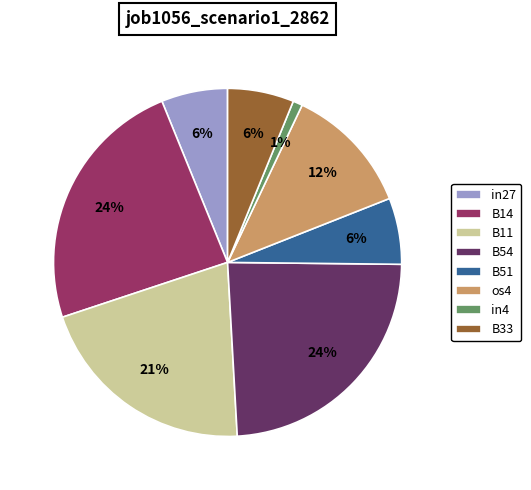

To the nearest percent, what portion does B14 represent?

24%